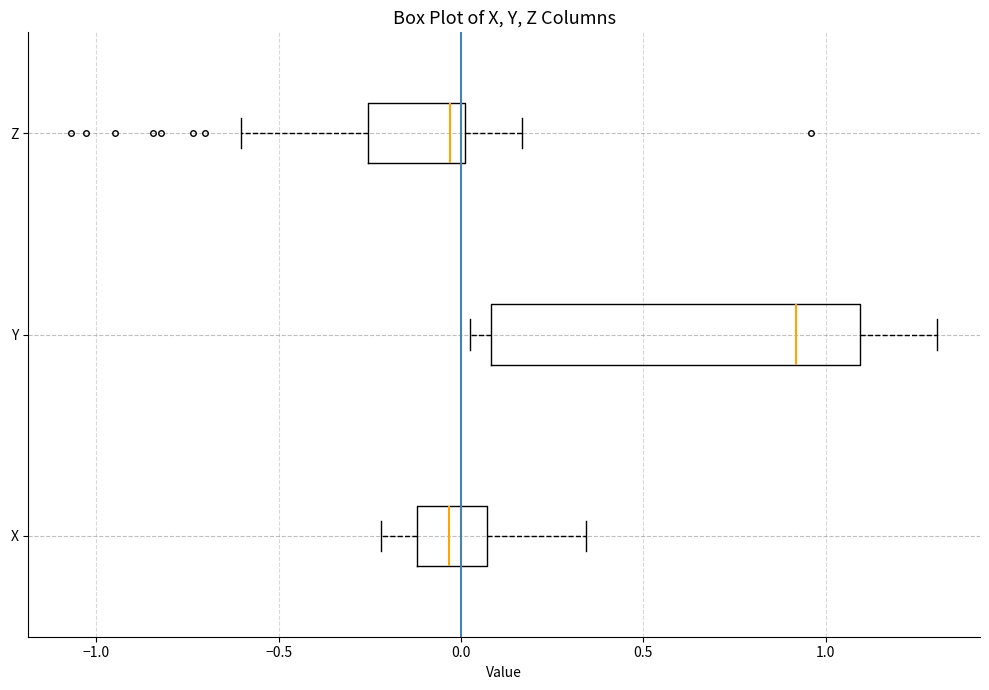

Reading bottom to top, transcribe this box plot: for each box, give where its median line is, the range the box spans, and where its two whiskers end, as read against the x-axis. The values are not printed on the chart, so give them approximately, as read against the axis.

X: median -0.05, box -0.10 to 0.05, whiskers -0.20 to 0.35
Y: median 0.90, box 0.10 to 1.10, whiskers 0.05 to 1.30
Z: median -0.05, box -0.25 to 0.00, whiskers -0.60 to 0.15